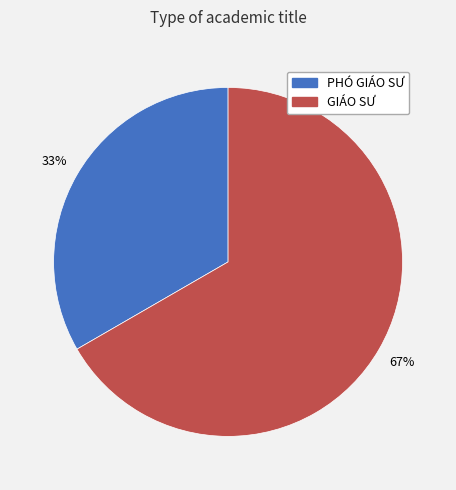

Rank the categories by value from highest to lowest.

GIÁO SƯ, PHÓ GIÁO SƯ